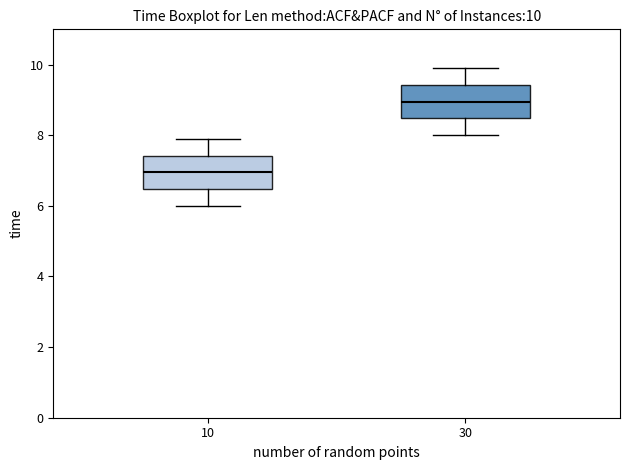

Which box has the highest median line?

30